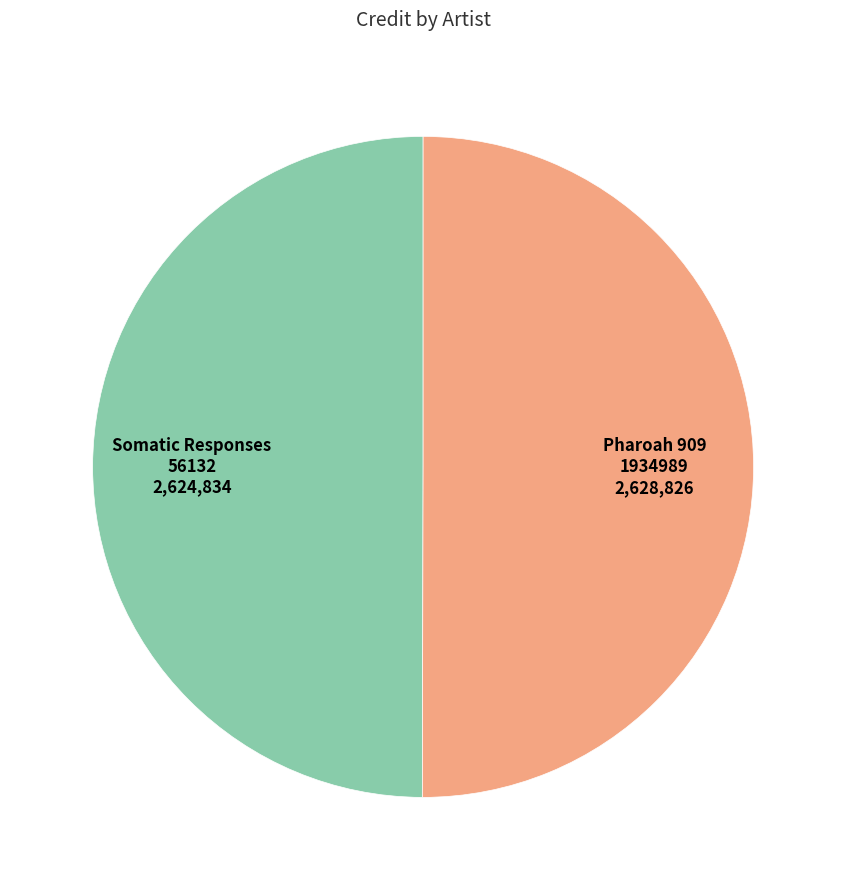

How many slices are in this pie chart?

2